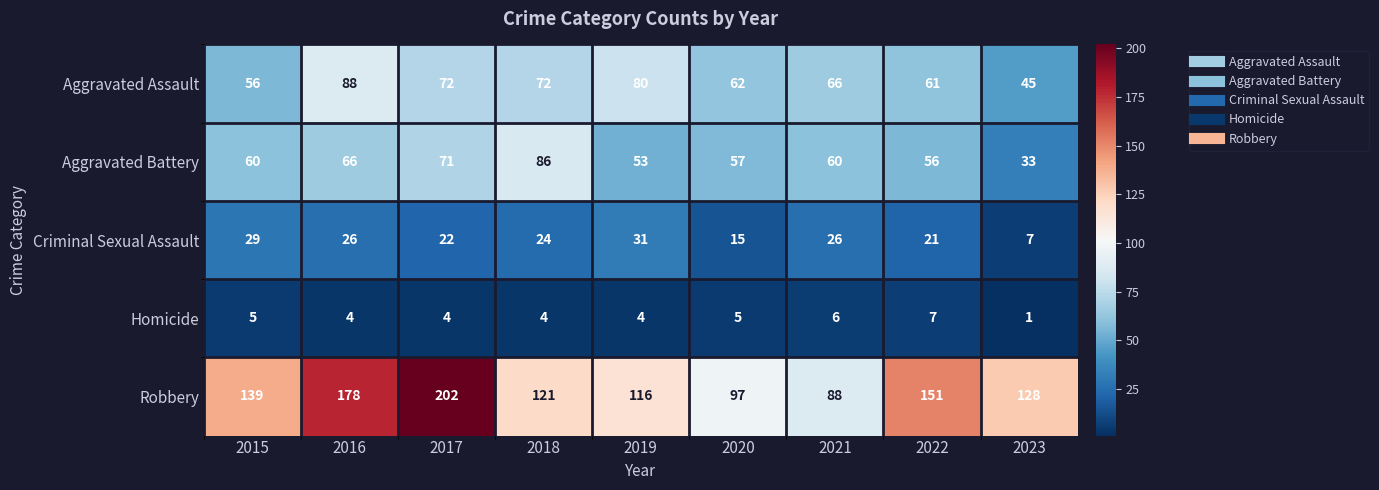

The value of Aggravated Assault at 2021 is 66. True or false?

True